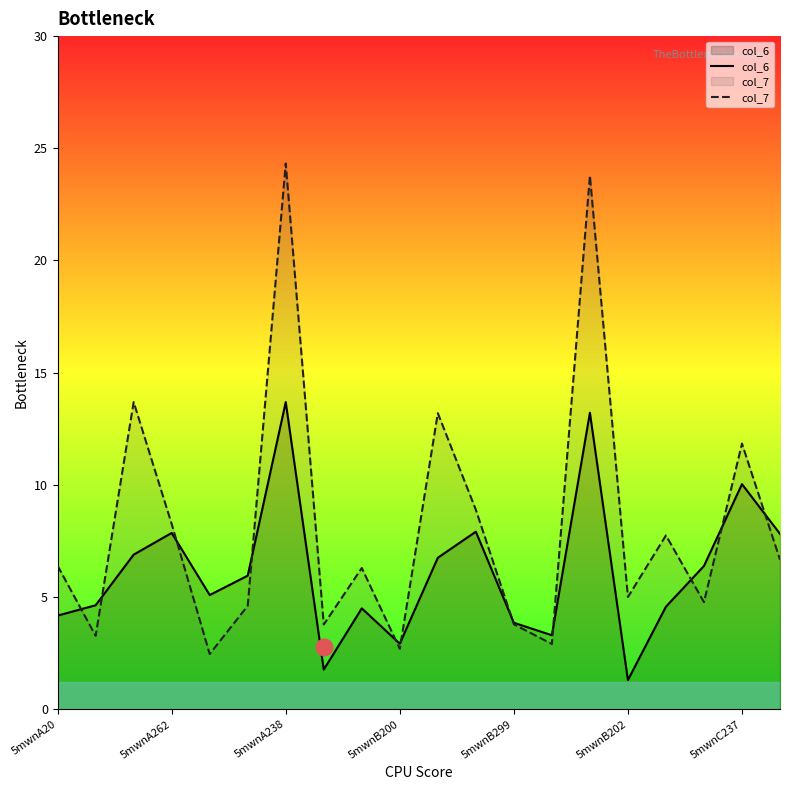

True or false: col_7 has a value of 4.8 at 17.

True